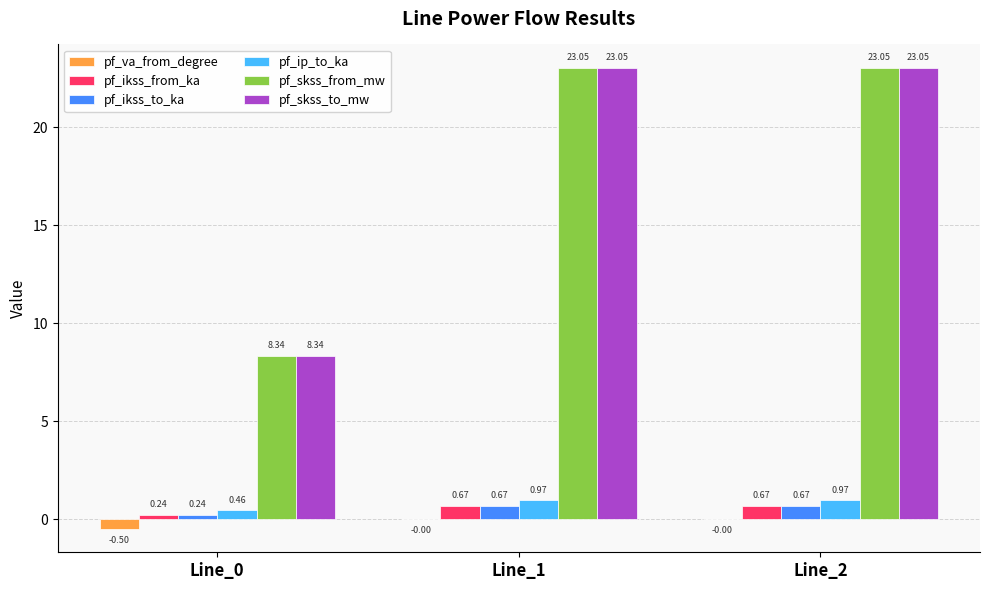

How many values in the pf_skss_to_mw series exceed 23?

2